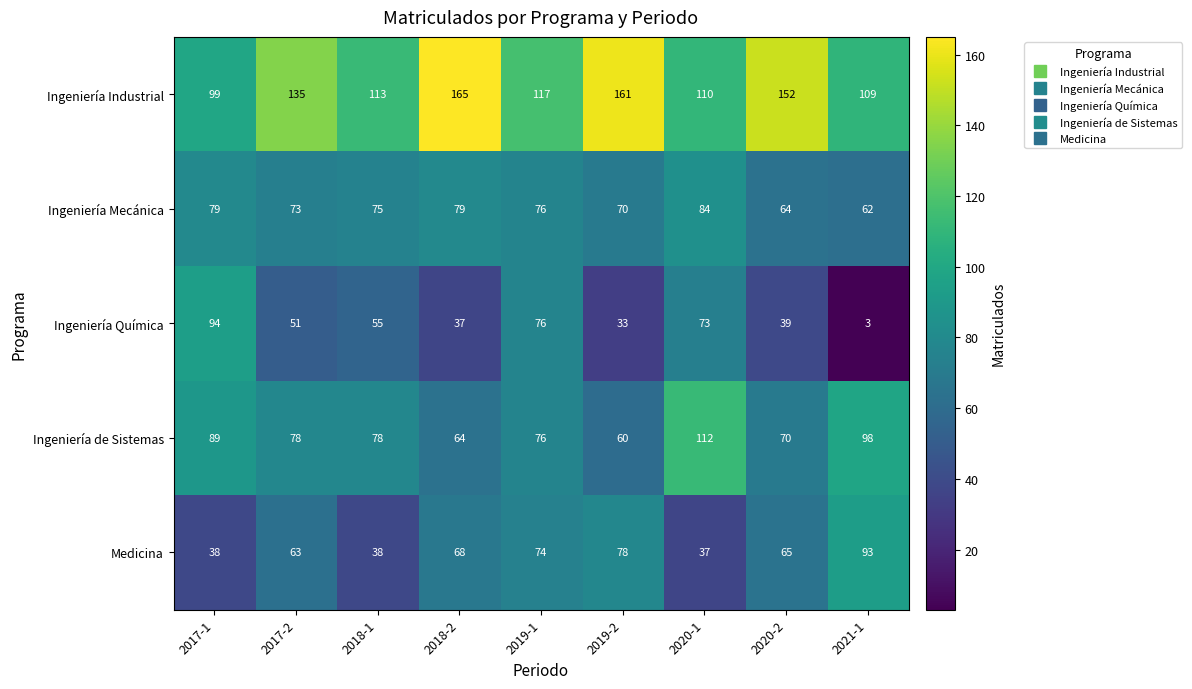

Rank the categories by Ingeniería Industrial value from highest to lowest.

2018-2, 2019-2, 2020-2, 2017-2, 2019-1, 2018-1, 2020-1, 2021-1, 2017-1